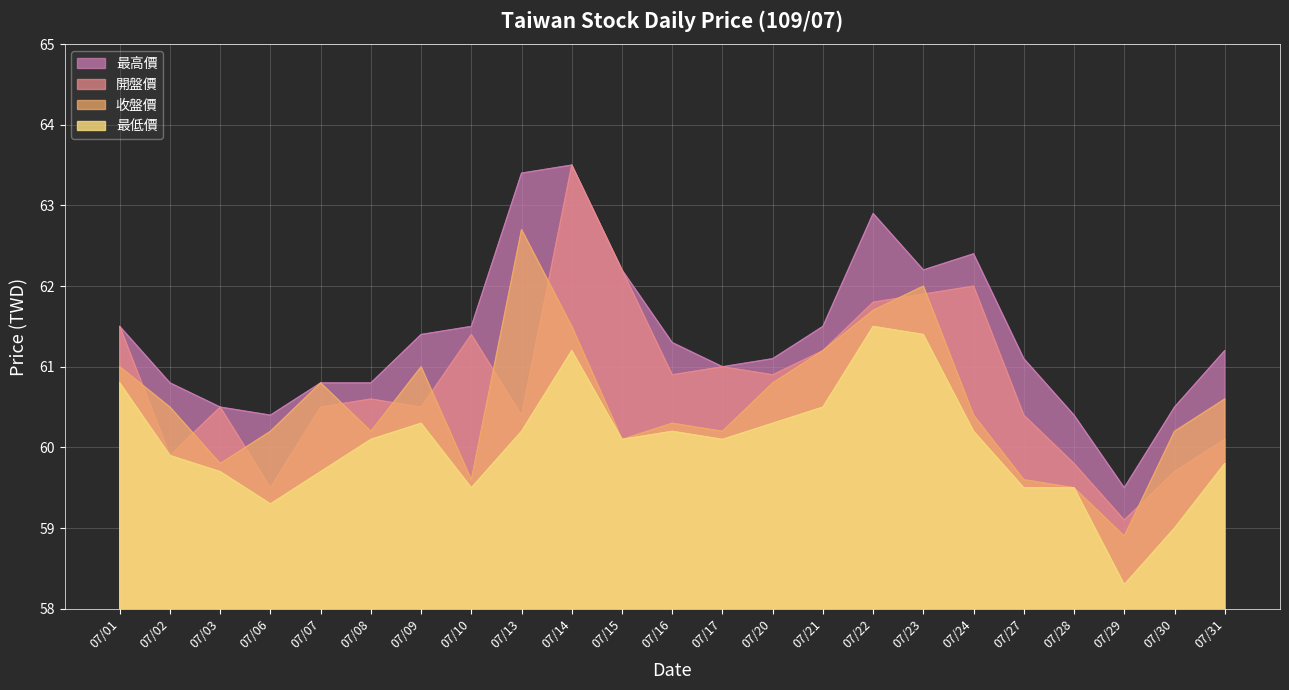

Where do 開盤價 and 收盤價 first cross each other?

07/01 and 07/02